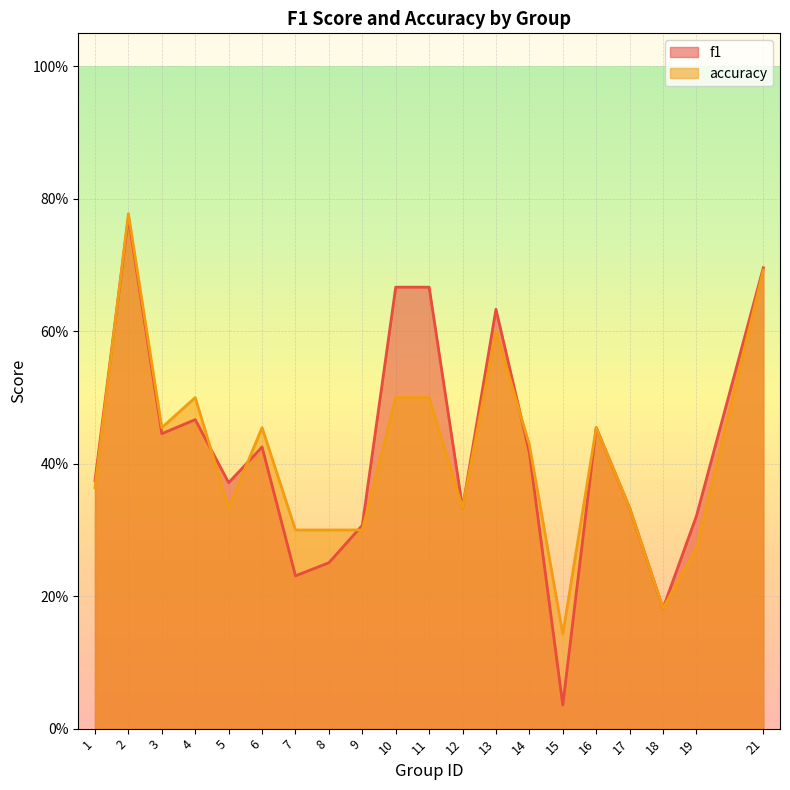

Rank the series at 16 from lowest to highest value.

f1, accuracy